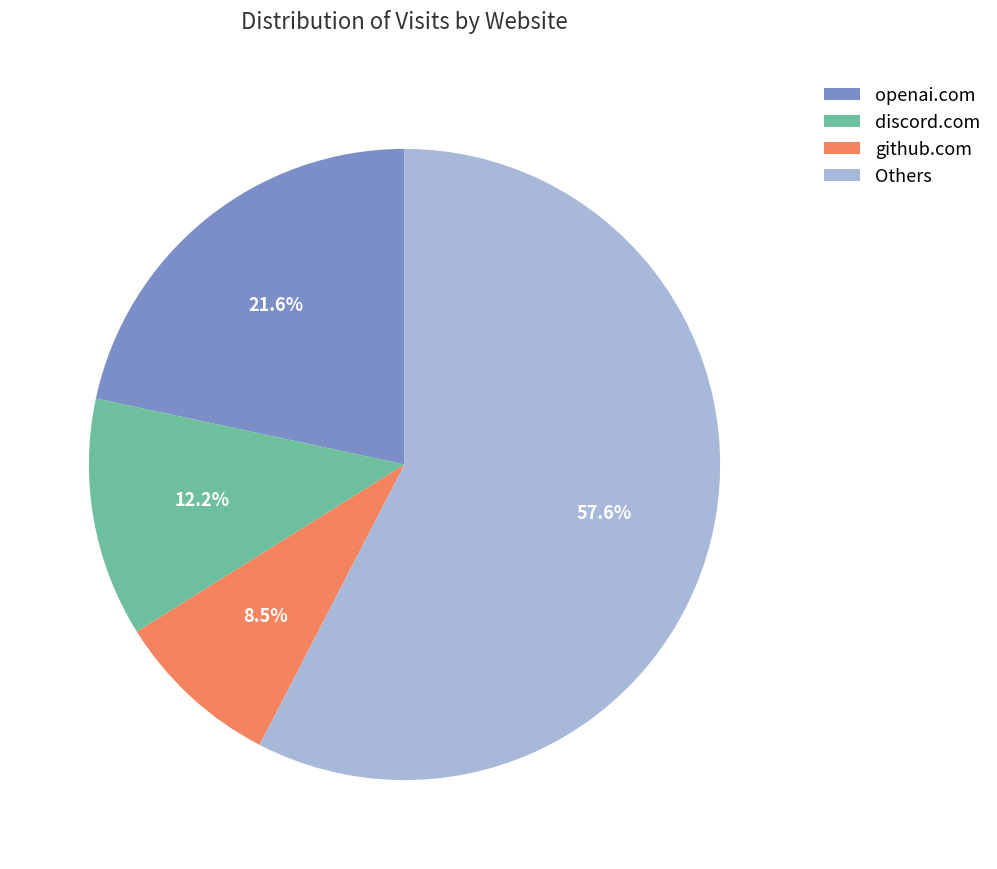

How much of the chart is everything except discord.com?

87.8%